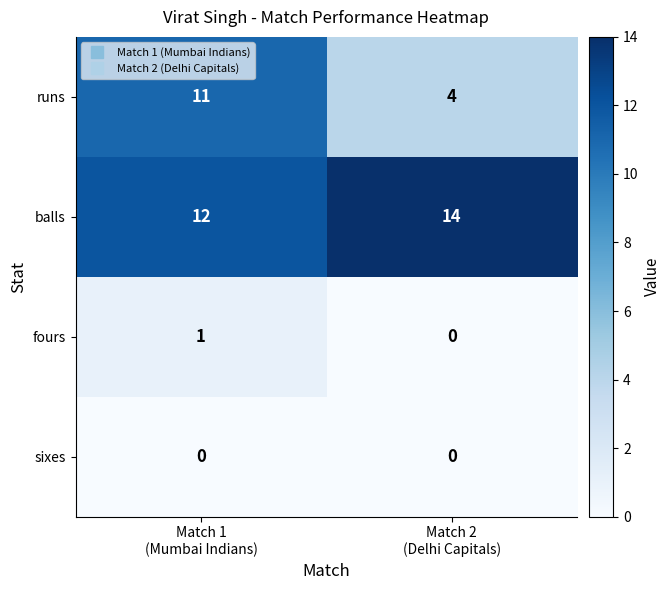

Which series has the largest range (max minus min)?

runs